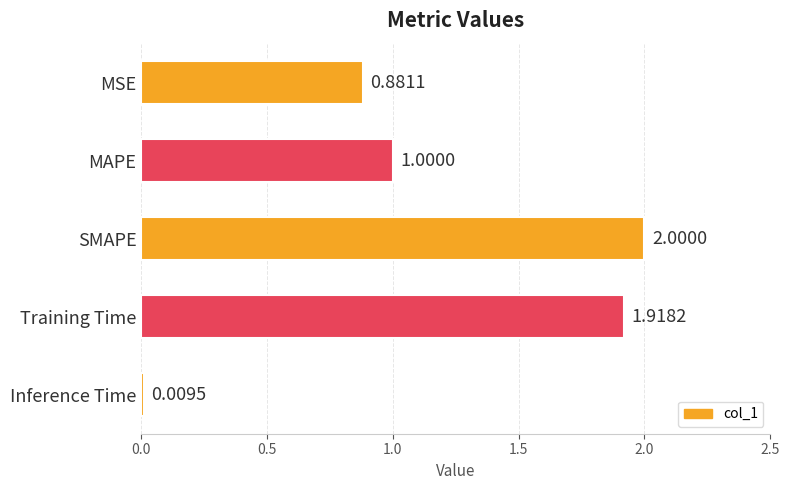

What is the label of the 1st bar from the top?

MSE